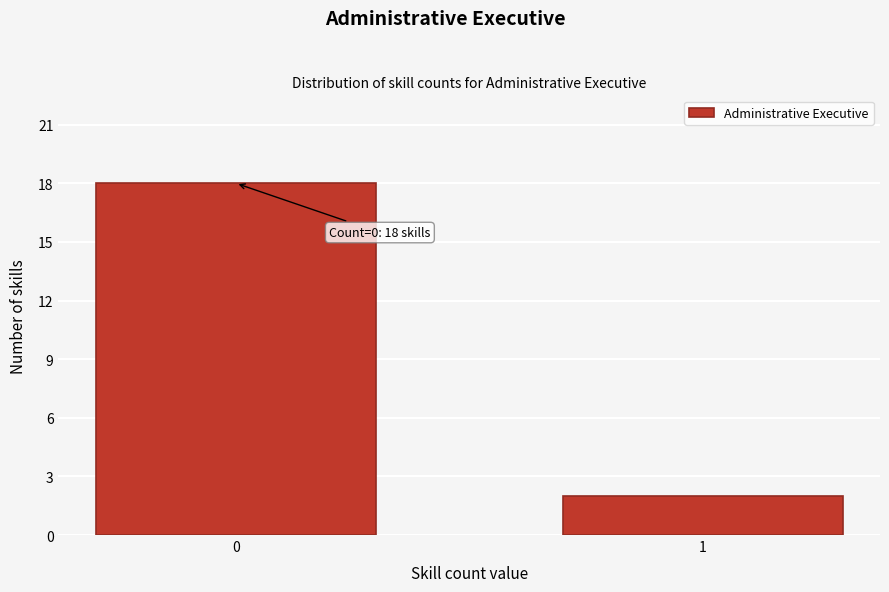

Reading left to right, extract all data points from this chart.

18	2